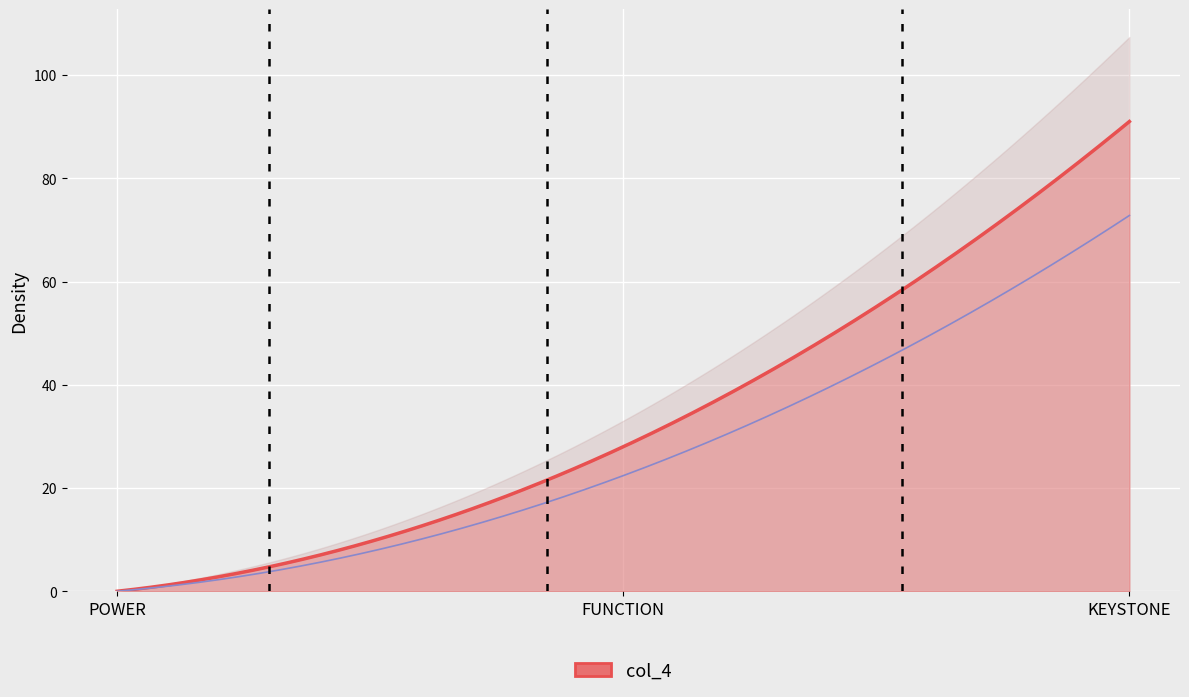

Reading left to right, transcribe all the data shown in this chart.

0	28	91